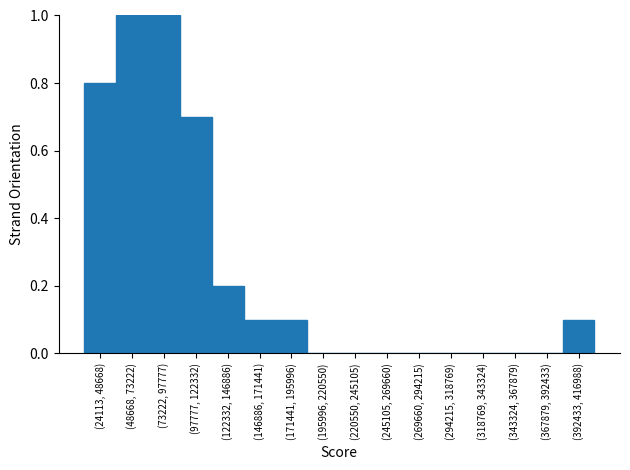

Reading right to left, extract all data points from this chart.

(392433, 416988)=0.1	(367879, 392433)=0.0	(343324, 367879)=0.0	(318769, 343324)=0.0	(294215, 318769)=0.0	(269660, 294215)=0.0	(245105, 269660)=0.0	(220550, 245105)=0.0	(195996, 220550)=0.0	(171441, 195996)=0.1	(146886, 171441)=0.1	(122332, 146886)=0.2	(97777, 122332)=0.7	(73222, 97777)=1.0	(48668, 73222)=1.0	(24113, 48668)=0.8